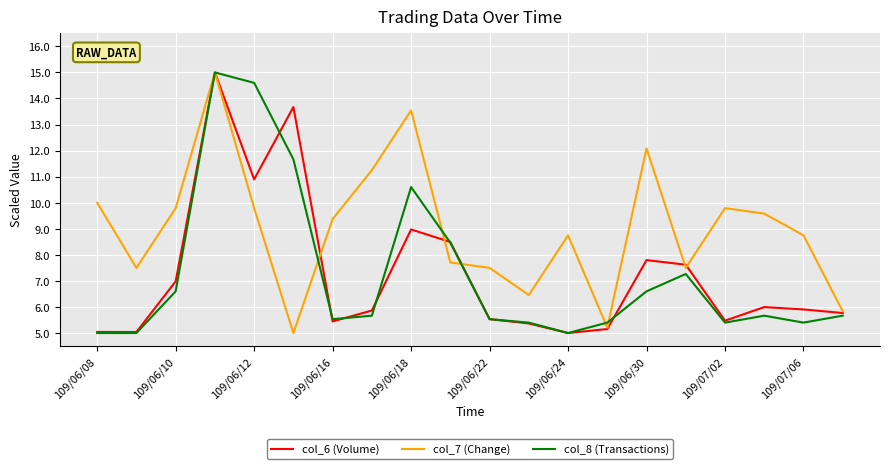

How many lines are shown in the chart?

3